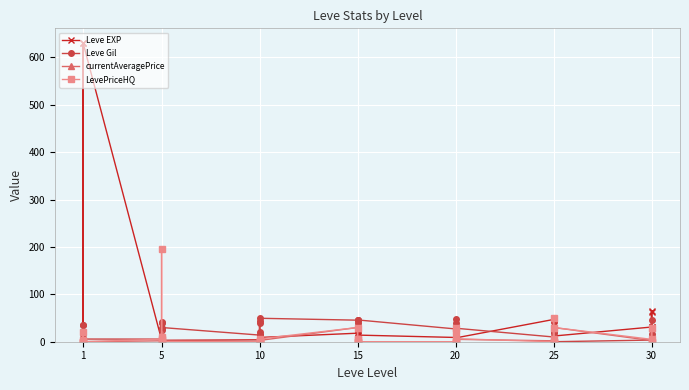

Reading left to right, what are all the values shown in this chart?

Leve EXP: 1.0	1.0	630.0	1.0	1.0	630.0	4.0	6.0	2.0	5.0	2.0	3.0	4.0	7.0	3.0	9.0	13.0	9.0	18.0	13.0	7.0	24.0	18.0	14.0	9.0	16.0	28.0	17.0	12.0	8.0	47.0	36.0	8.0	39.0	36.0	12.0	31.0	64.0	31.0	62.0
Leve Gil: 16.5	34.5	5.6	8.0	34.5	5.7	5.5	42.0	39.5	11.0	24.5	30.0	14.0	44.0	39.0	21.5	4.5	49.5	45.5	2.0	8.5	39.5	45.5	46.0	27.0	40.0	0.5	6.0	48.0	28.5	10.0	19.5	33.0	49.5	19.5	0.0	3.5	45.5	16.5	28.0
currentAveragePrice: 1.8	3.8	0.0	1.9	2.2	0.1	1.9	15.6	2.0	1.8	7.9	2.0	0.0	0.8	0.8	0.0	0.0	2.7	30.0	5.0	0.7	0.0	2.7	0.0	0.0	0.0	20.8	0.0	30.0	5.0	1.9	50.0	5.0	2.0	0.0	30.0	2.5	30.0	0.0	0.0
LevePriceHQ: 4.0	20.0	0.0	0.4	0.0	0.0	5.2	195.7	0.0	3.7	10.0	0.0	0.0	0.6	0.8	0.0	0.0	6.0	30.0	5.0	0.0	0.0	6.0	0.0	0.0	0.0	20.8	0.0	30.0	6.3	0.0	50.0	6.3	0.0	0.0	30.0	5.0	30.0	0.0	0.0